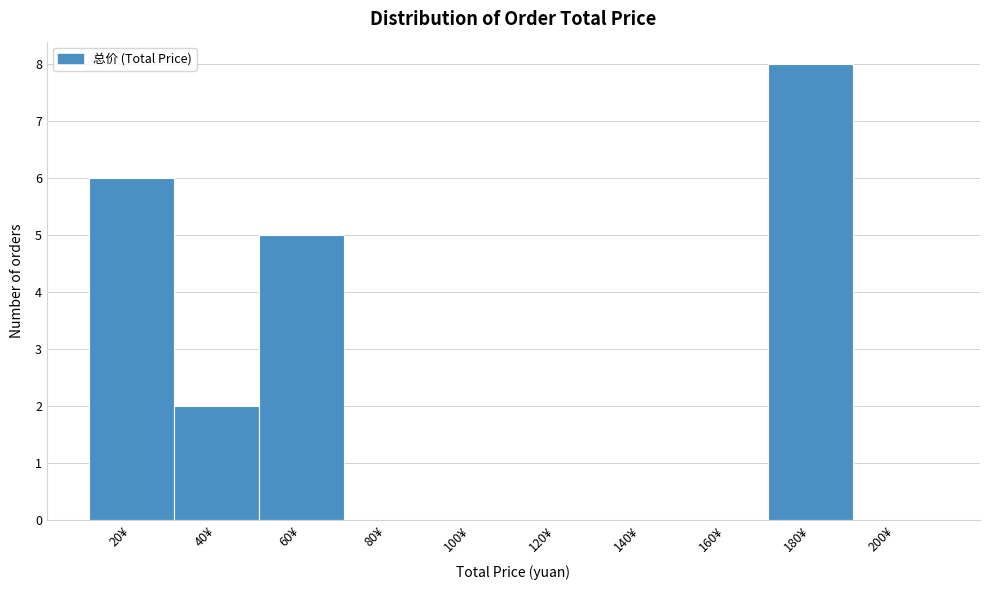

Reading left to right, transcribe all the data shown in this chart.

20¥=6	40¥=2	60¥=5	80¥=0	100¥=0	120¥=0	140¥=0	160¥=0	180¥=8	200¥=0